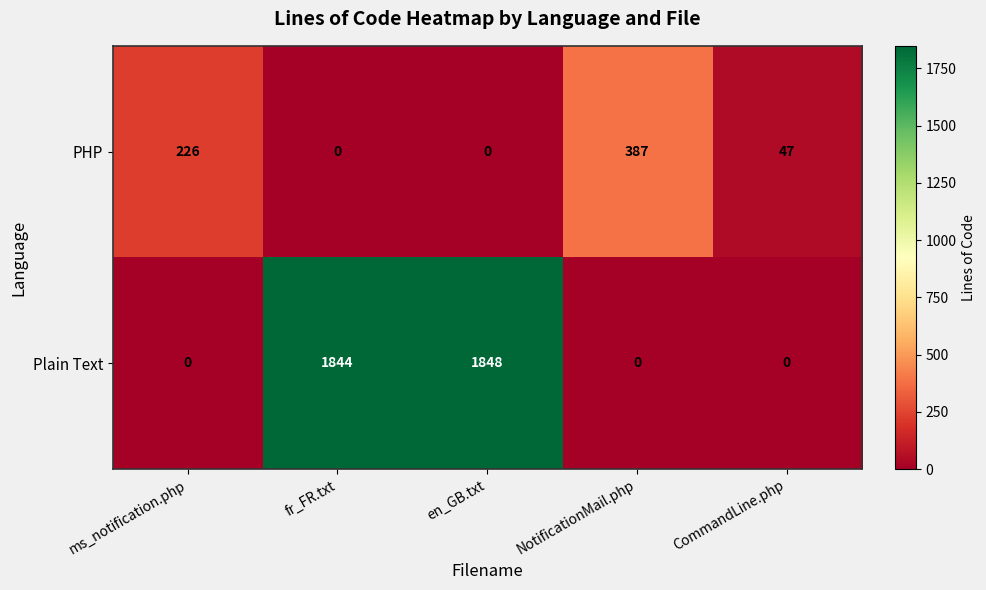

Reading left to right, transcribe all the data shown in this chart.

PHP: 226	0	0	387	47
Plain Text: 0	1844	1848	0	0